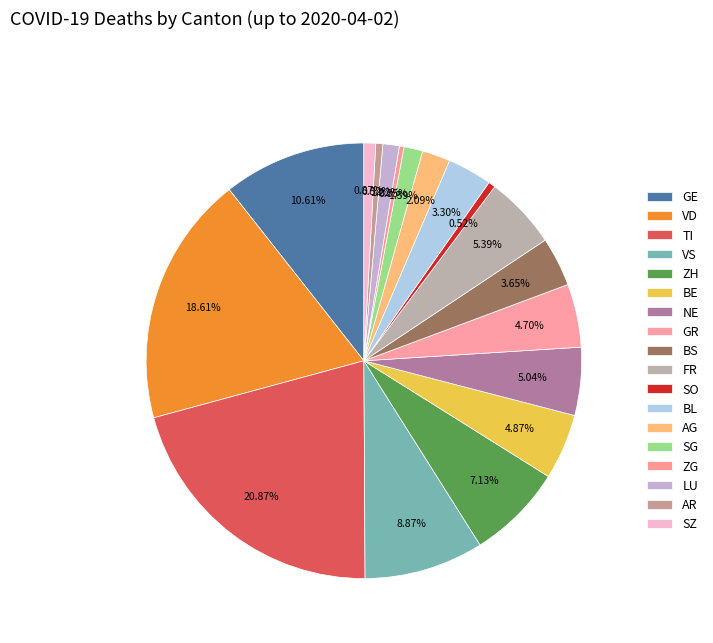

To the nearest percent, what is the combined percentage of FR and SO?

6%